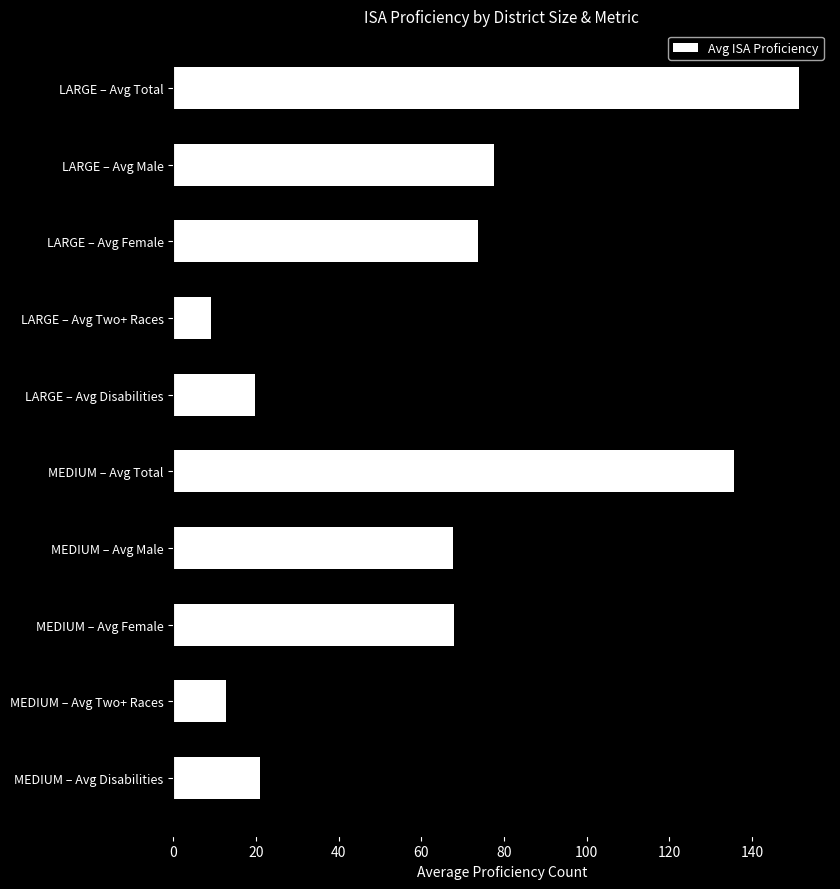

What is the difference between the second highest and second lowest values?

122.9